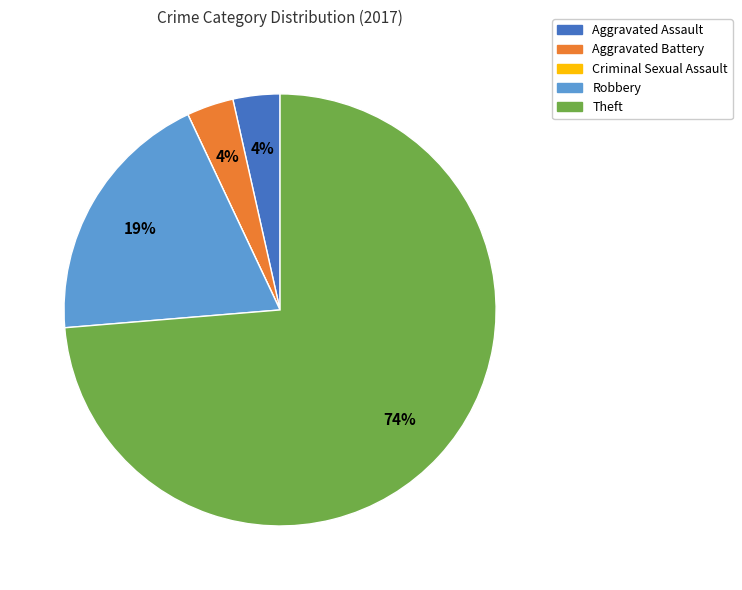

To the nearest percent, what is the average slice percentage?

20%